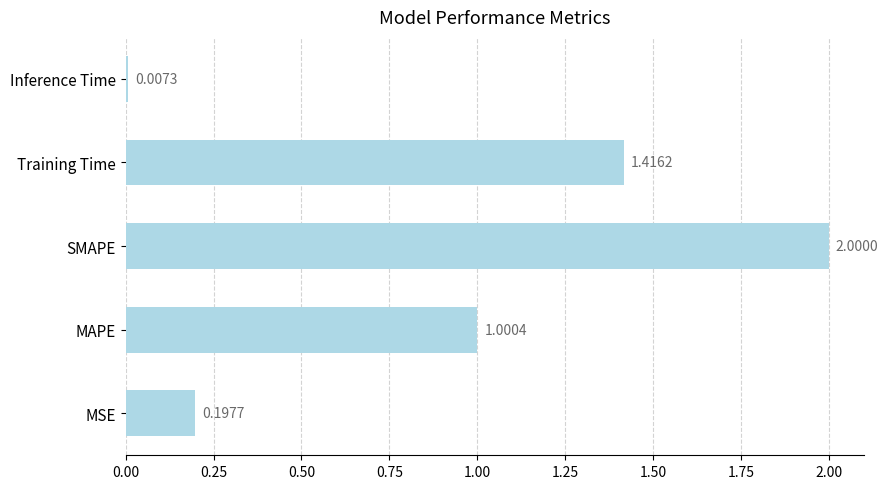

List the labels in order of value, largest first.

SMAPE, Training Time, MAPE, MSE, Inference Time